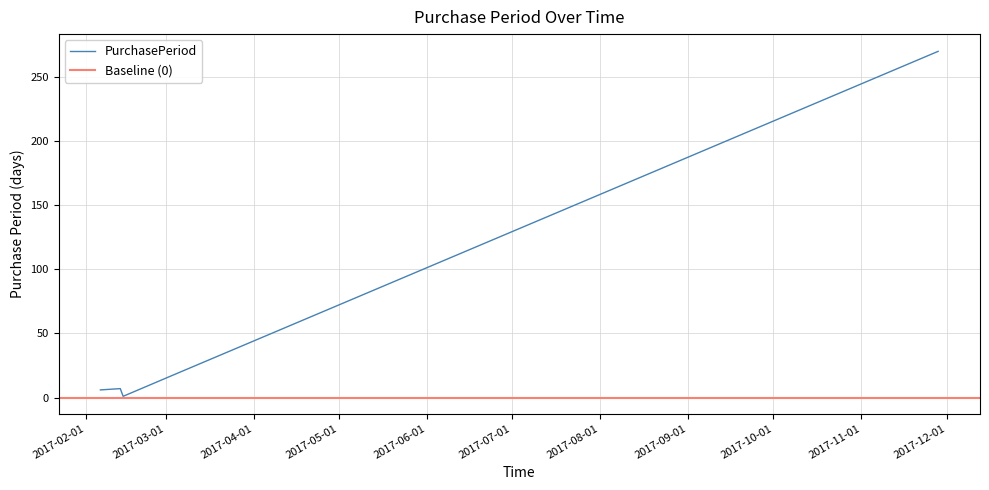

What is the average value?

60